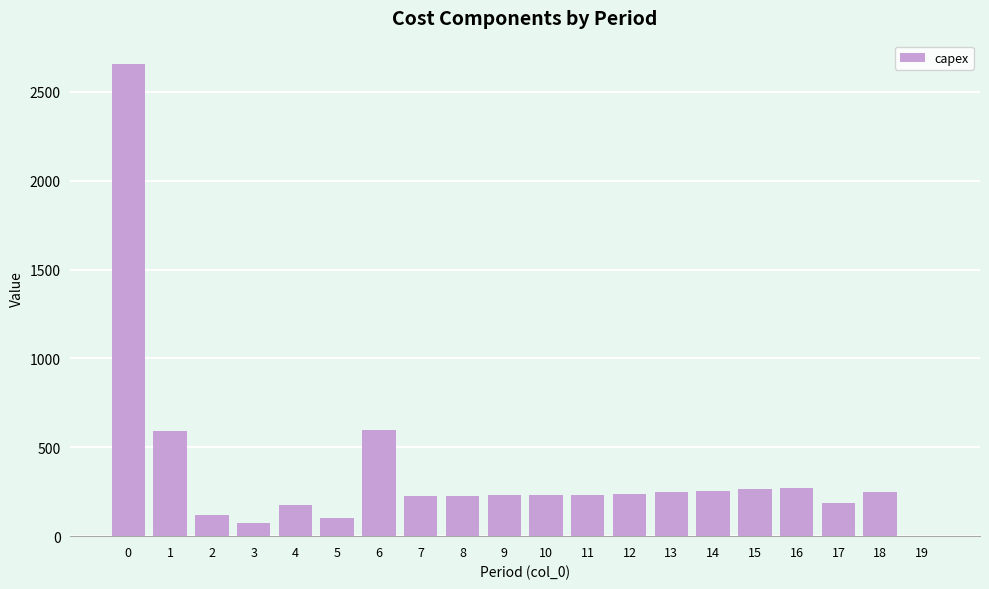

How many values are above zero?

19